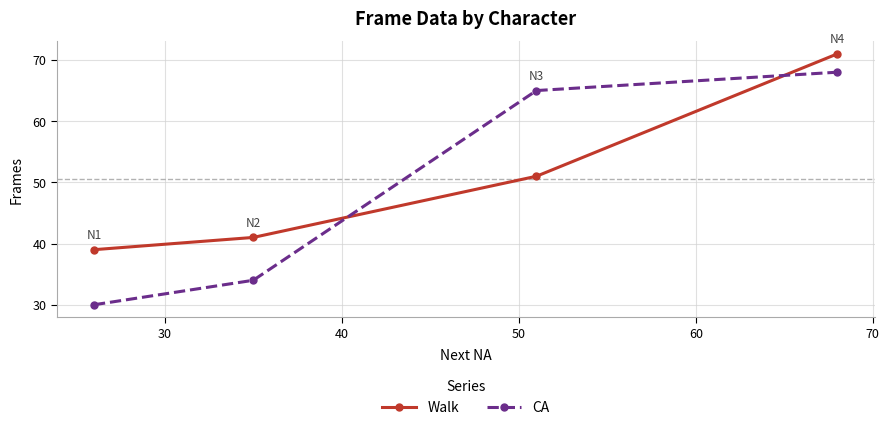

Rank the series by their average value, from highest to lowest.

Walk, CA